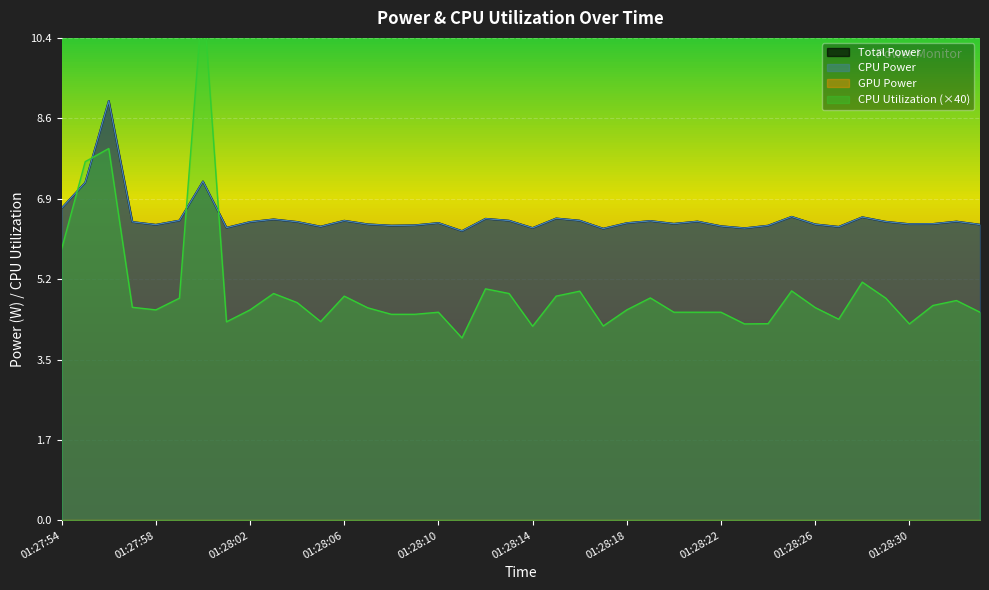

After their last crossing, which series has the higher values: CPU Power or CPU Utilization?

CPU Power